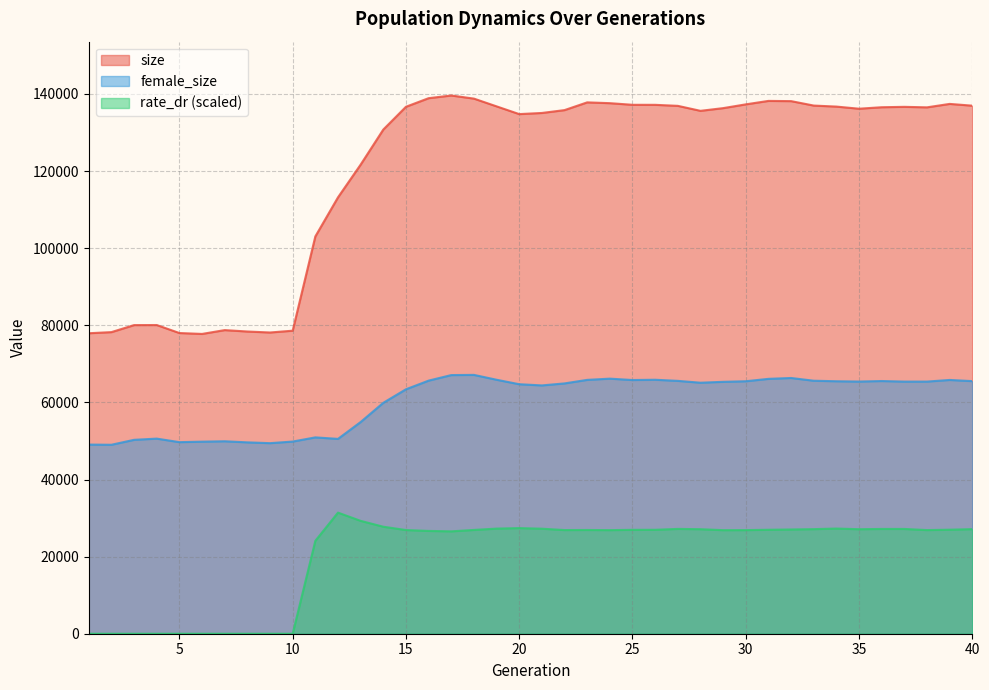

How many data points in female_size are less than 65403?

20